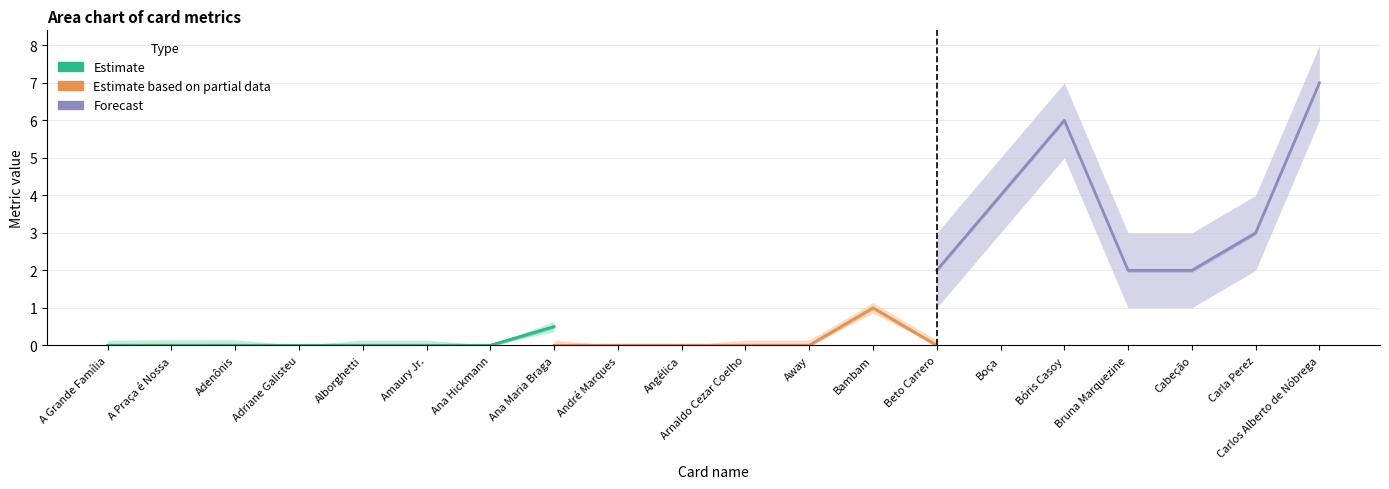

Which series has the largest total across all categories?

t1 (Forecast)